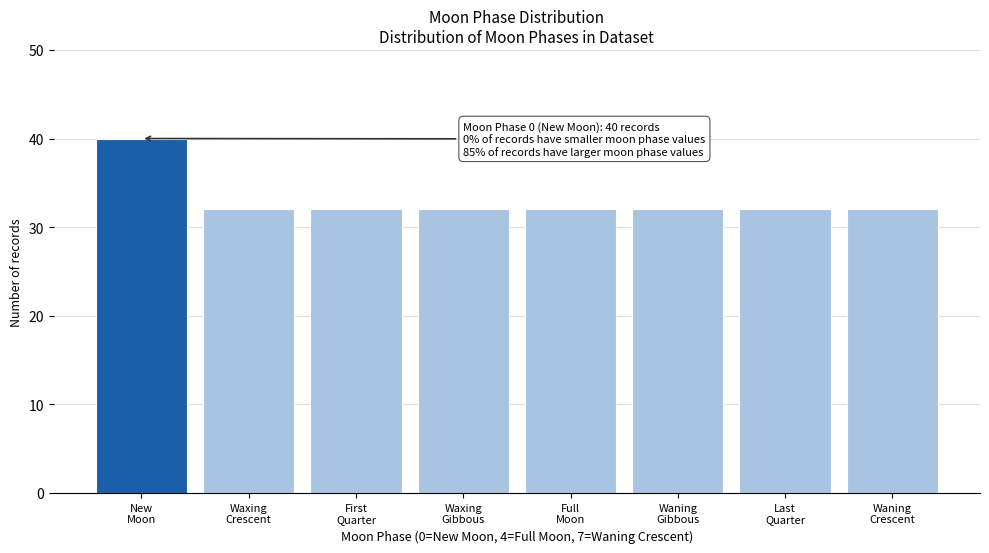

Reading left to right, list all the values displayed in this chart.

40	32	32	32	32	32	32	32